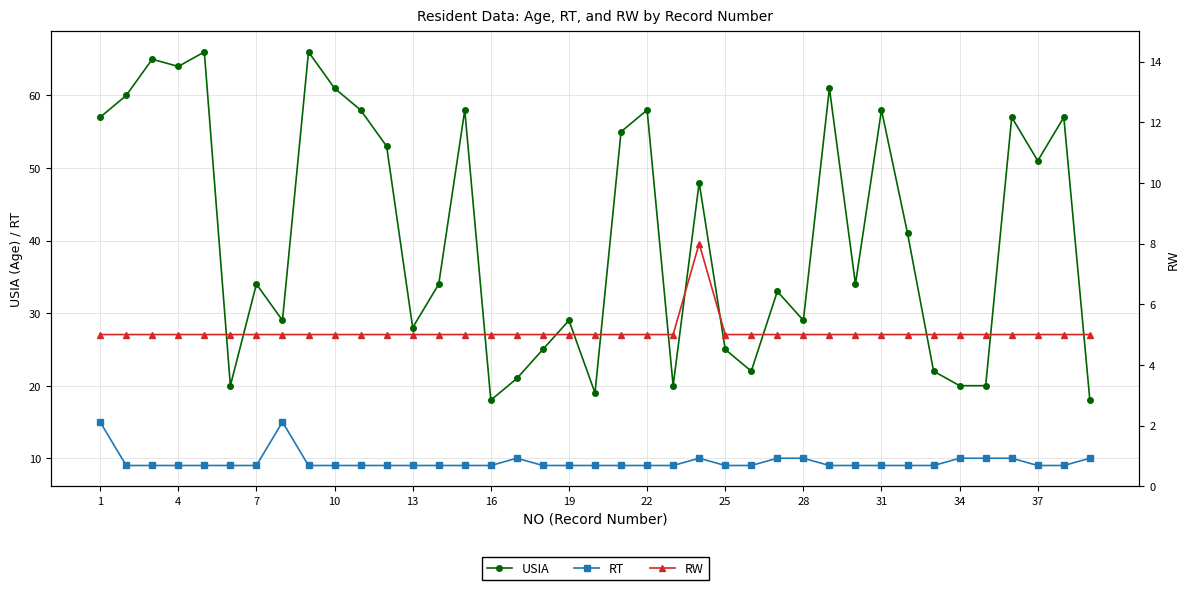

What are all the series names shown in the legend?

USIA, RT, RW